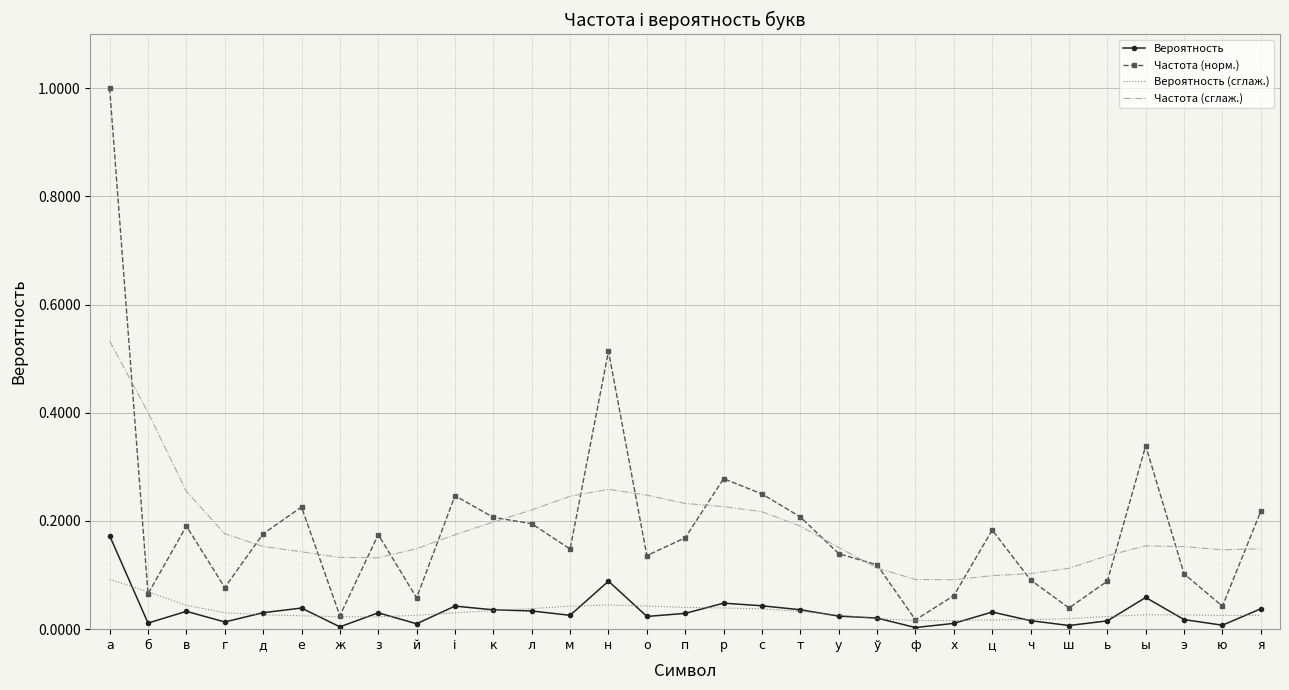

What is the sum of all Частота (норм.) values?

5.8